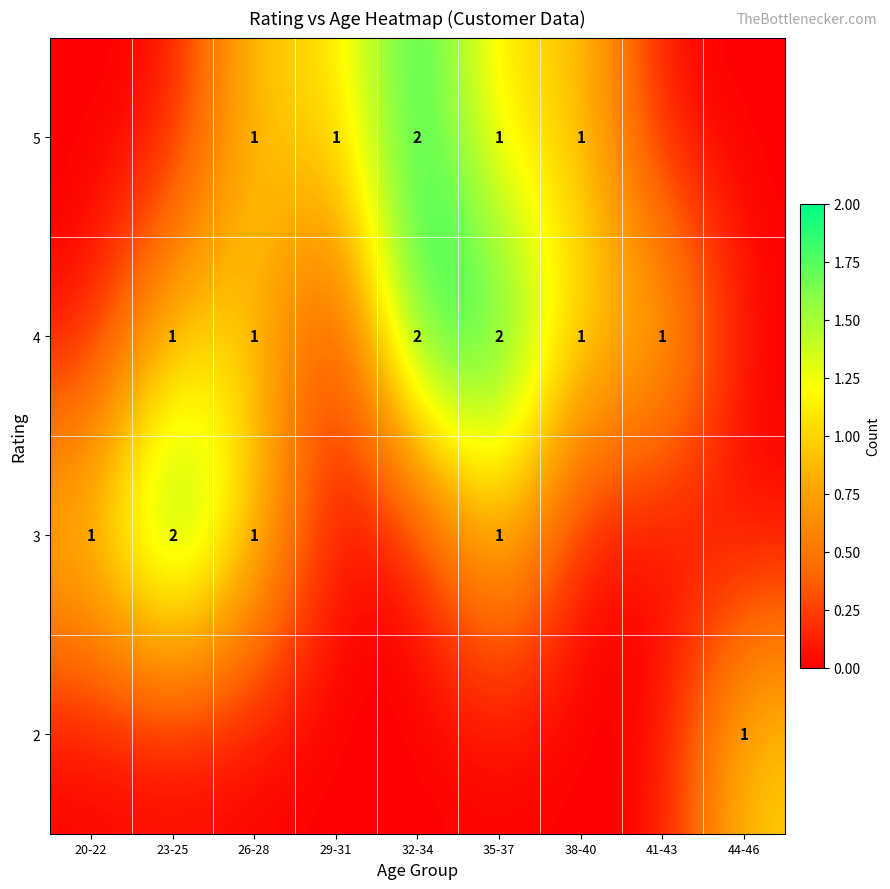

The value of 4 at 32-34 is 2. True or false?

True